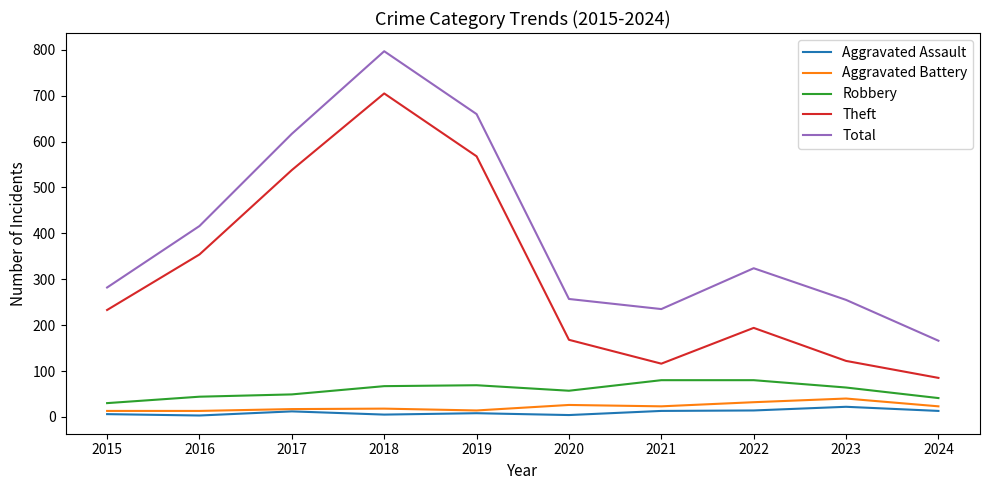

What is the highest value of the Theft series?

705